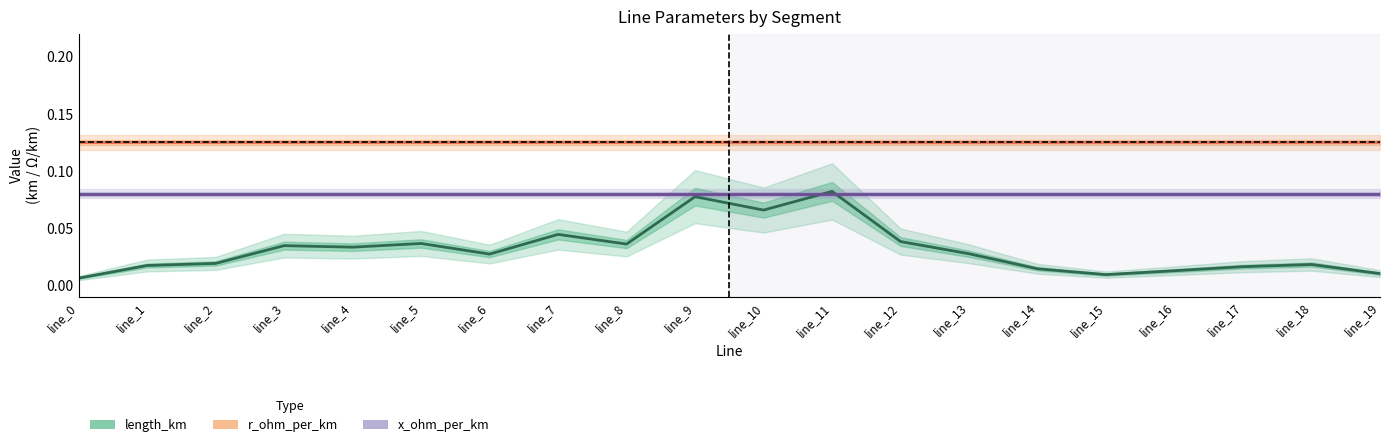

What are all the series names shown in the legend?

length_km, r_ohm_per_km, x_ohm_per_km